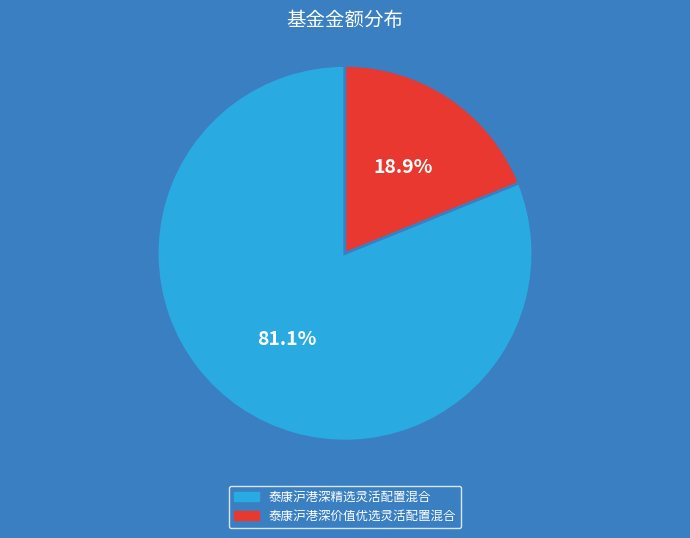

To the nearest percent, what portion does 泰康沪港深价值优选灵活配置混合 represent?

19%